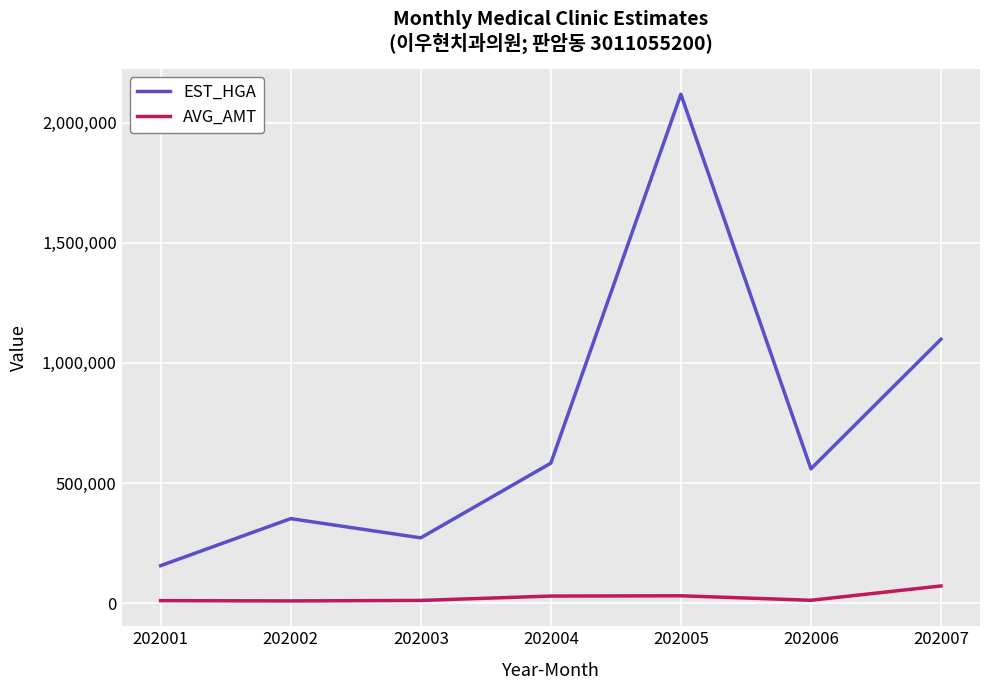

What is the maximum value shown in the chart?

2119004